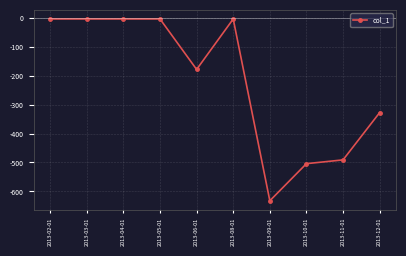

What position from the left is 2013-09-01?

7